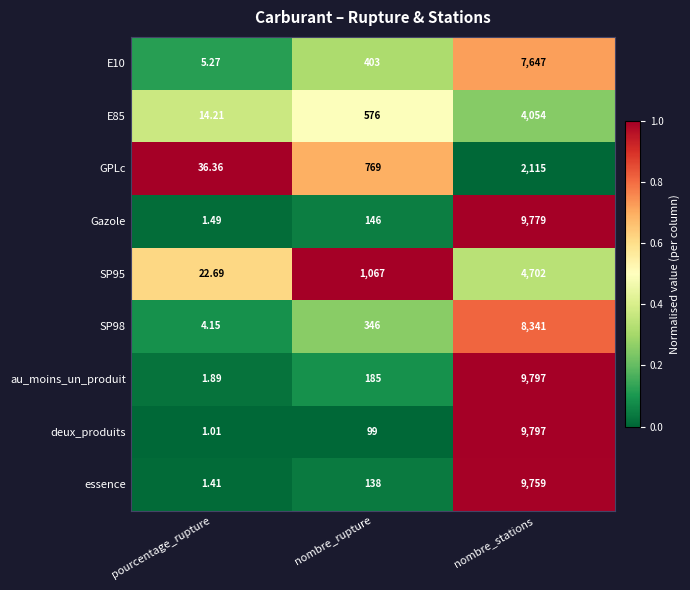

Where is SP95 nearest to the value 2362?

nombre_rupture